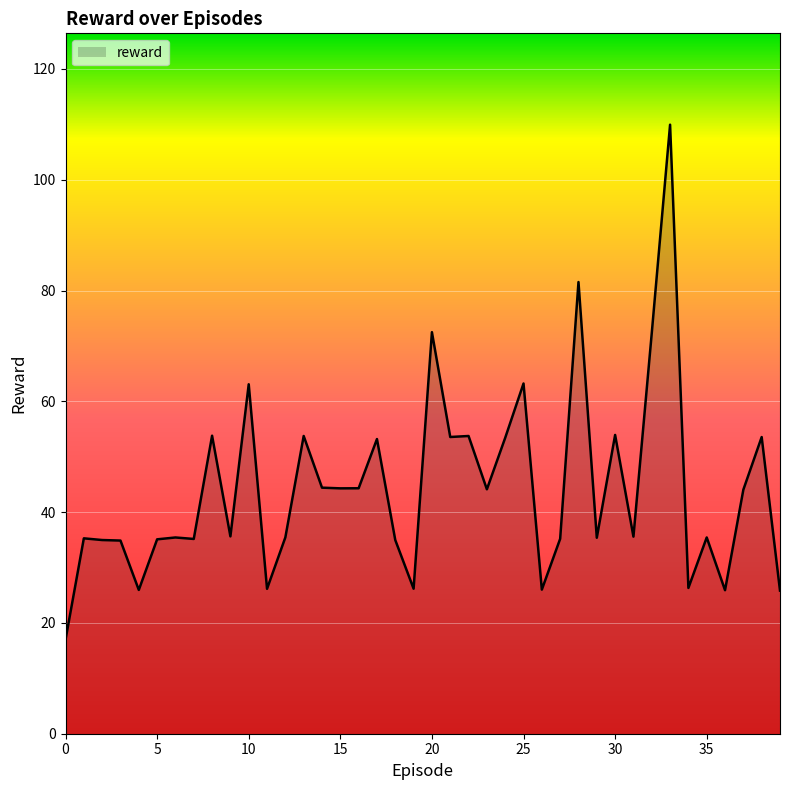

What is the minimum value shown in the chart?

17.0